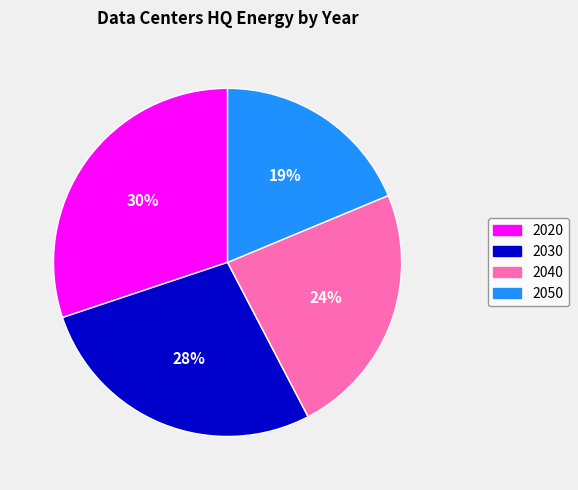

Is there a majority slice in this chart?

No